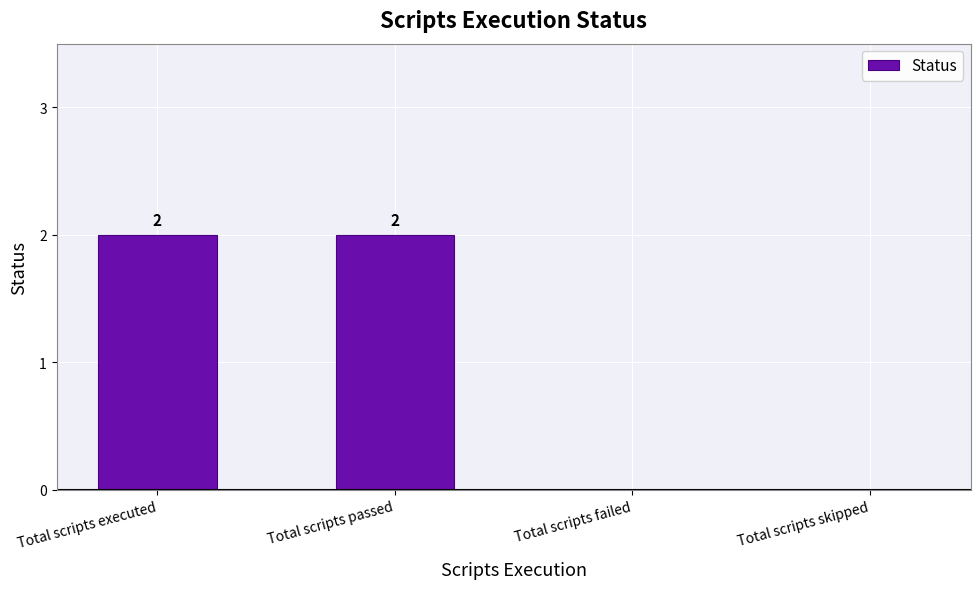

Reading left to right, list all the values displayed in this chart.

2	2	0	0